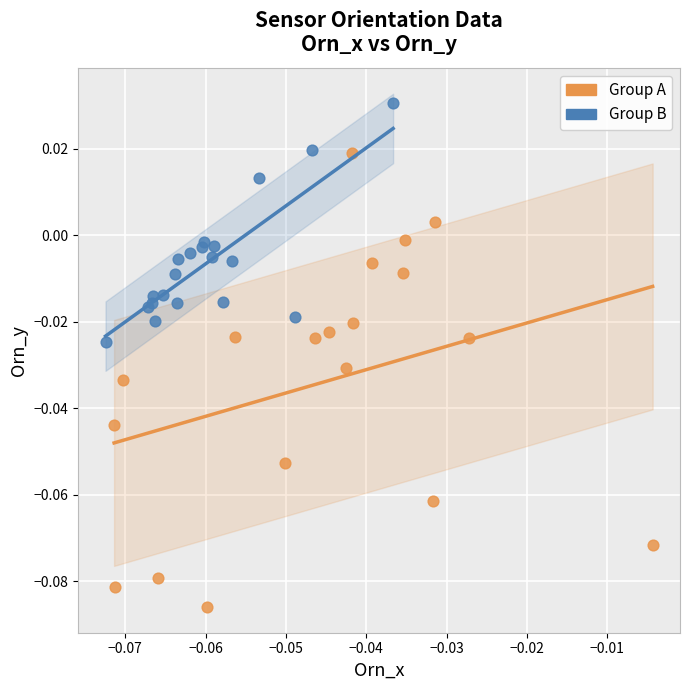

Which series reaches the minimum Y coordinate?

Group A